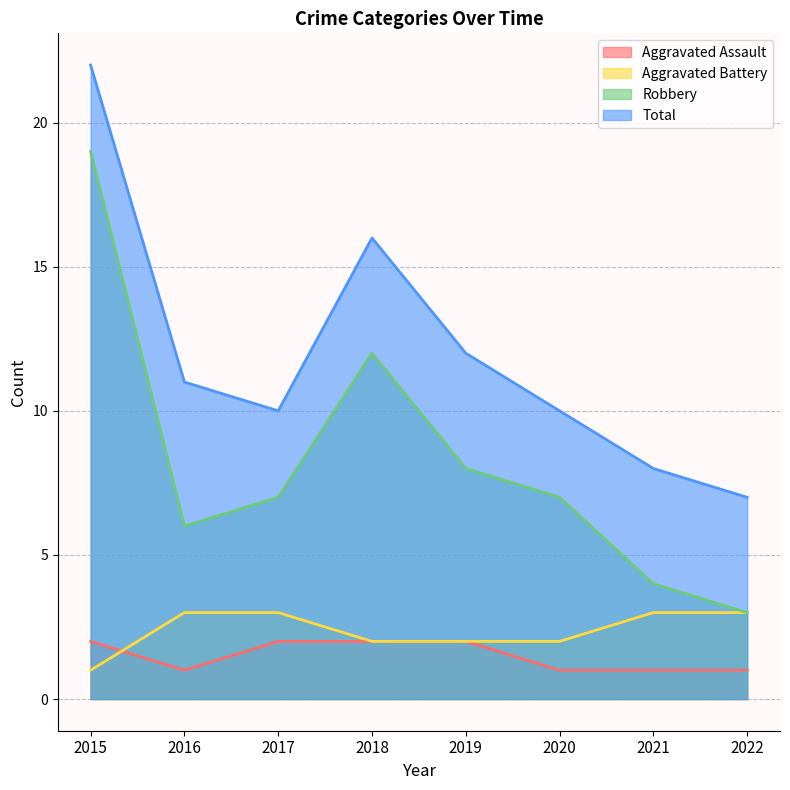

Reading left to right, transcribe all the data shown in this chart.

Aggravated Assault: 2015=2	2016=1	2017=2	2018=2	2019=2	2020=1	2021=1	2022=1
Aggravated Battery: 2015=1	2016=3	2017=3	2018=2	2019=2	2020=2	2021=3	2022=3
Robbery: 2015=19	2016=6	2017=7	2018=12	2019=8	2020=7	2021=4	2022=3
Total: 2015=22	2016=11	2017=10	2018=16	2019=12	2020=10	2021=8	2022=7